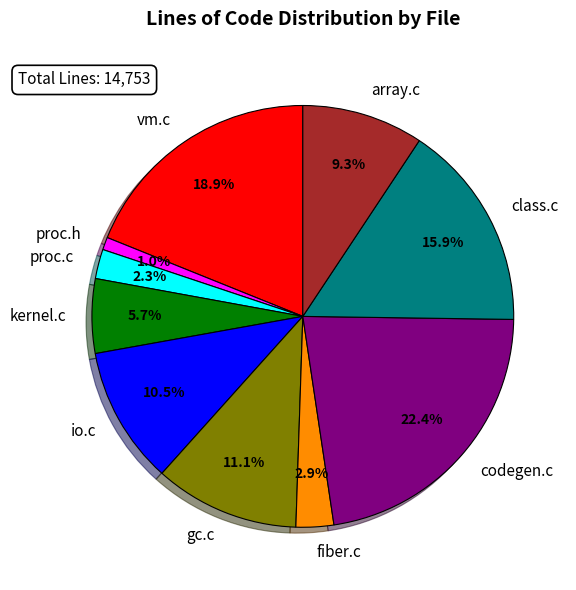

To the nearest percent, what is the difference between the largest and smallest slice percentages?

21%